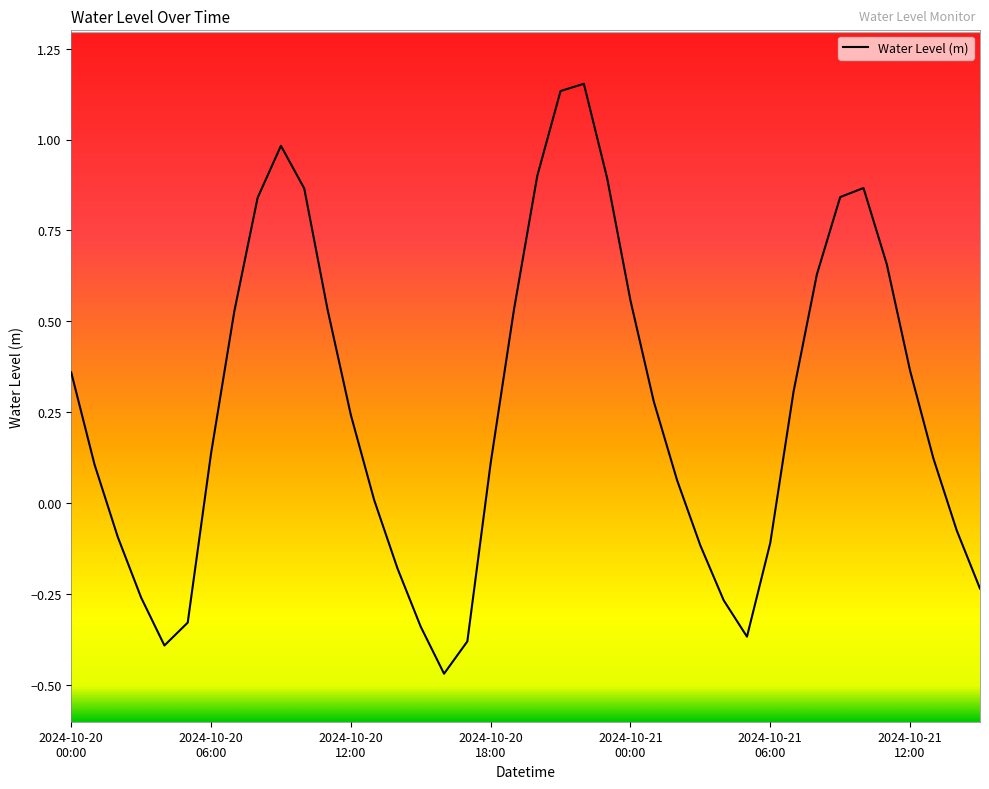

What is the difference between the maximum and minimum values?

1.6